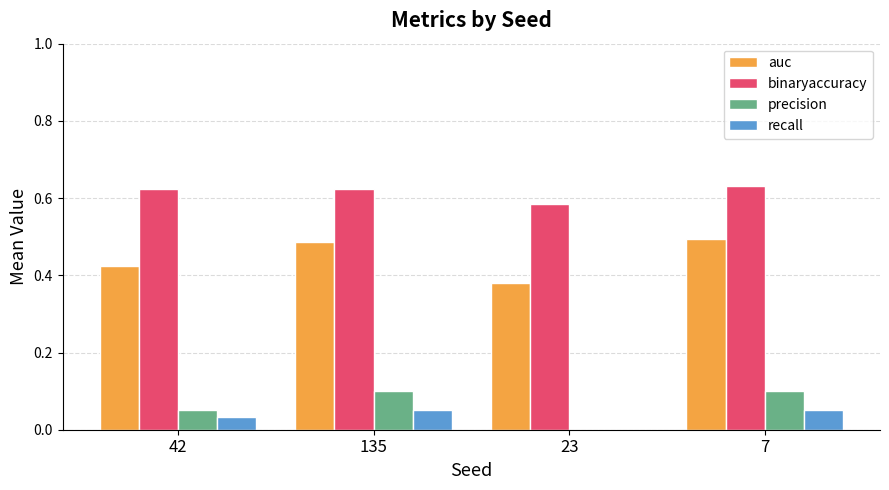

Is the value of binaryaccuracy at 7 greater than the value of precision at 7?

Yes